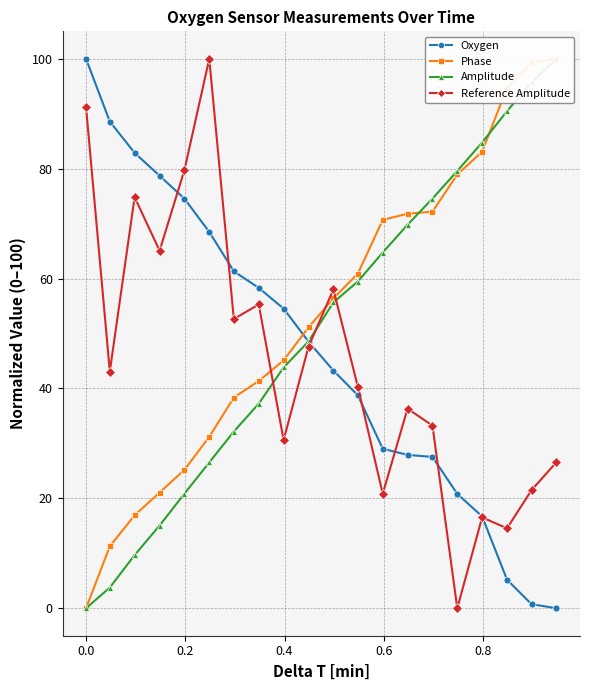

What is the value of the Oxygen point at the 17th from the left?

16.7